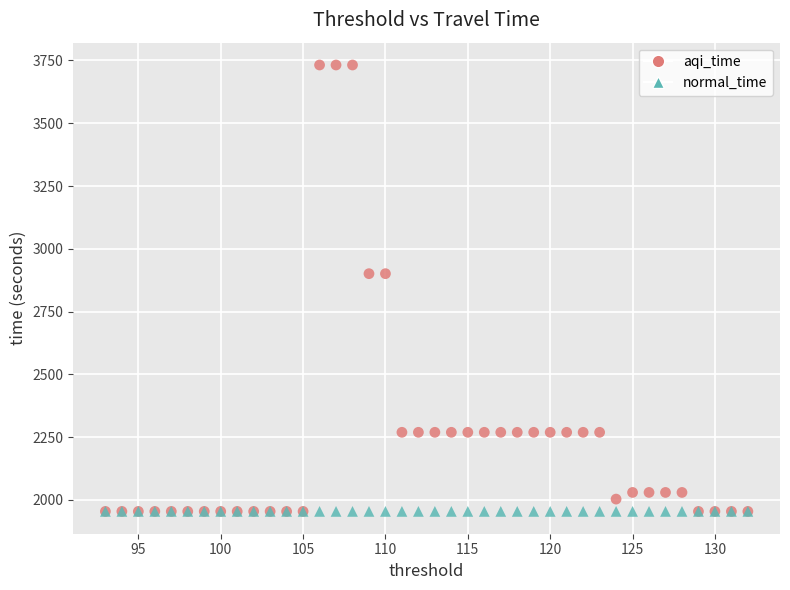

What are all the series names shown in the legend?

aqi_time, normal_time